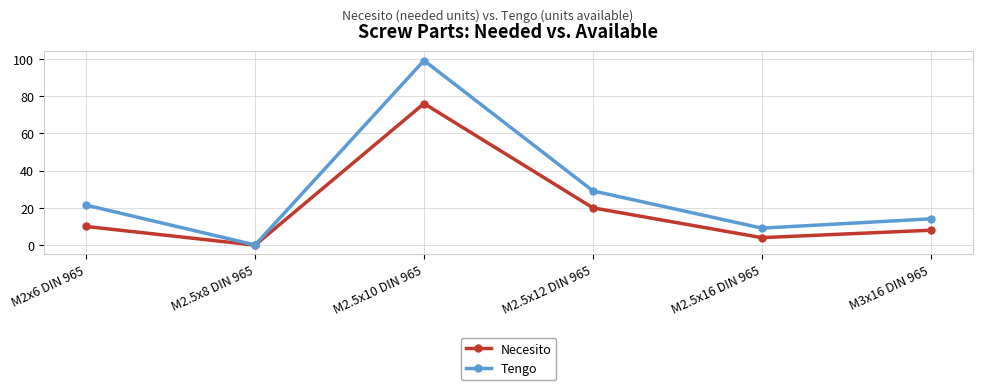

What is the label of the 3rd point from the right?

M2.5x12 DIN 965